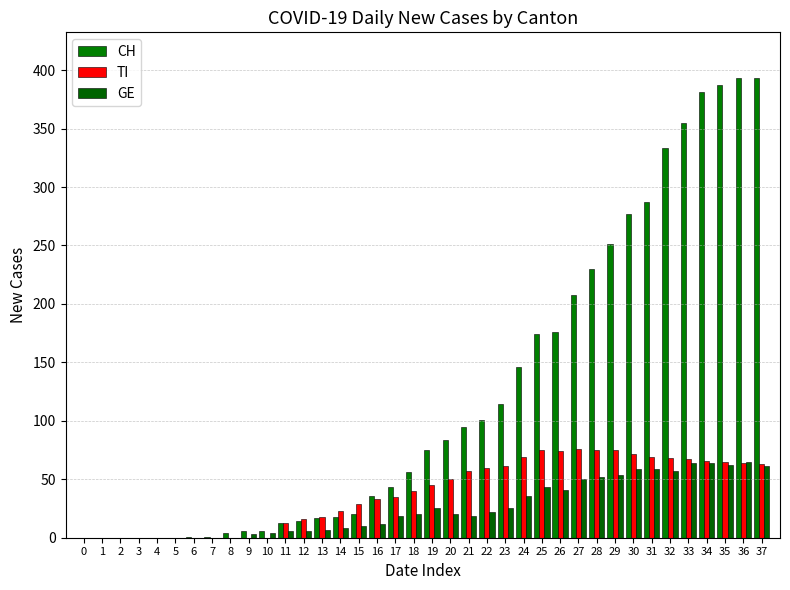

The TI series shows 37 at 9. True or false?

False